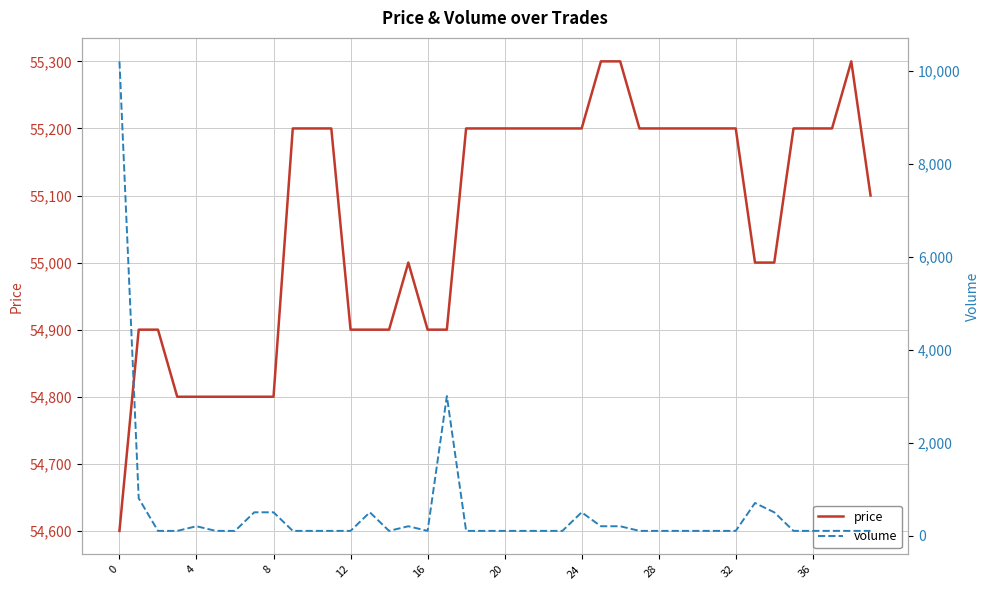

Between 27 and 30, which is larger?

27